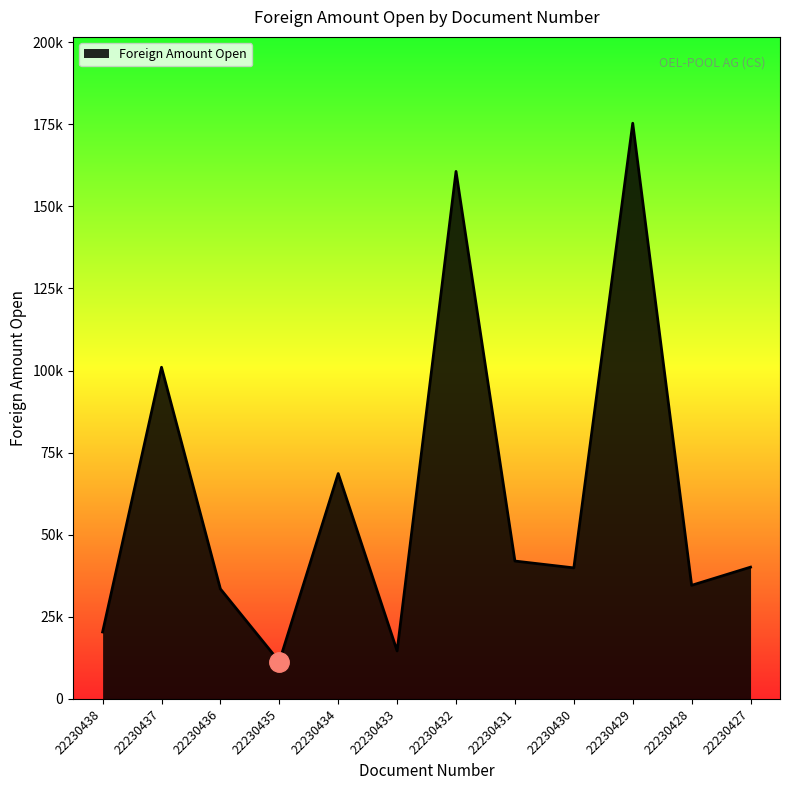

Reading left to right, transcribe all the data shown in this chart.

20390.1	101001.4	33490.7	11358.4	68631.2	14612.0	160633.9	41985.1	39903.3	175305.2	34595.8	40131.4